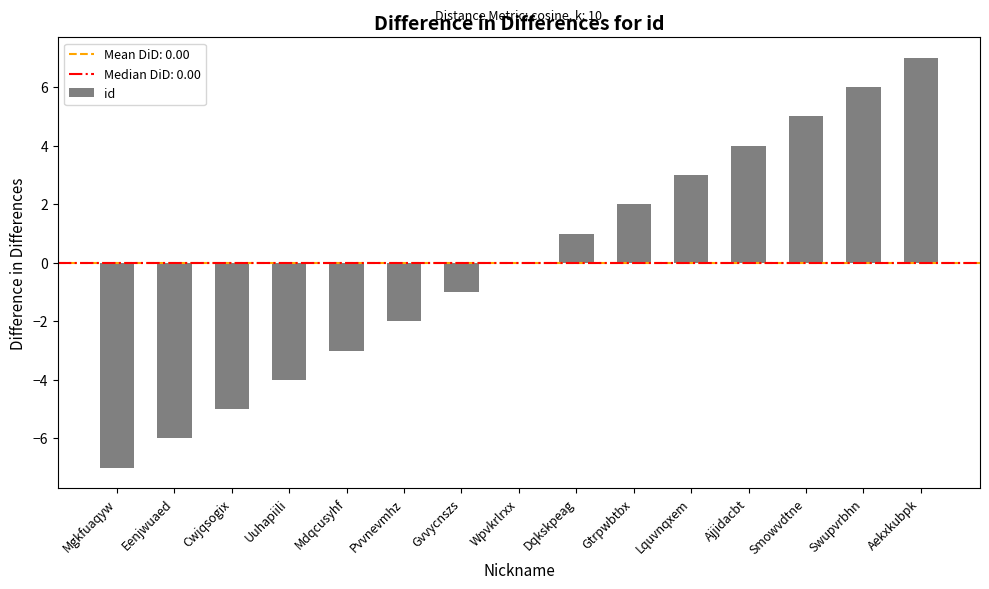

At which category does the chart reach its peak across all series?

Aekxkubpk